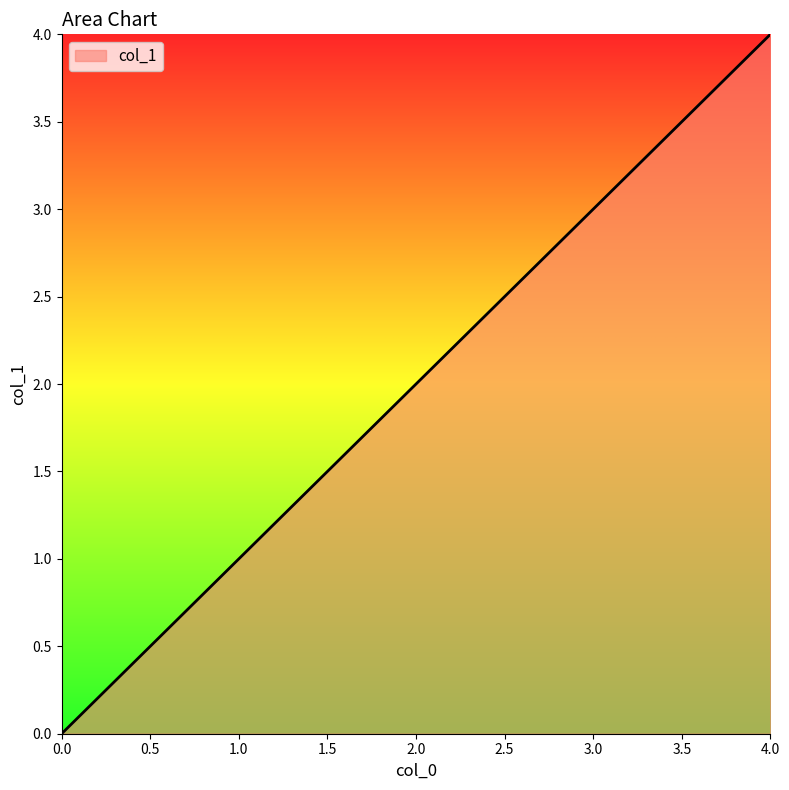

Rank the categories by value from highest to lowest.

4.0, 3.0, 2.0, 1.0, 0.0